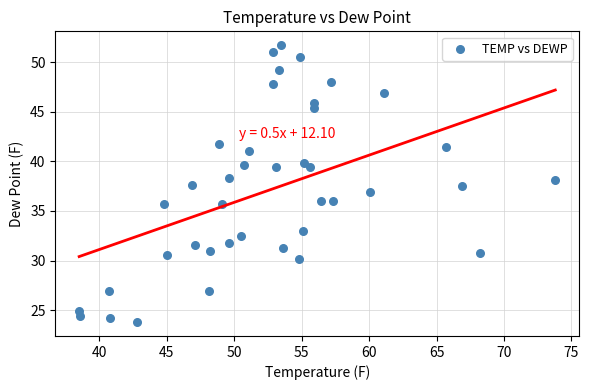

What is the range of Y values (max minus min)?

27.9